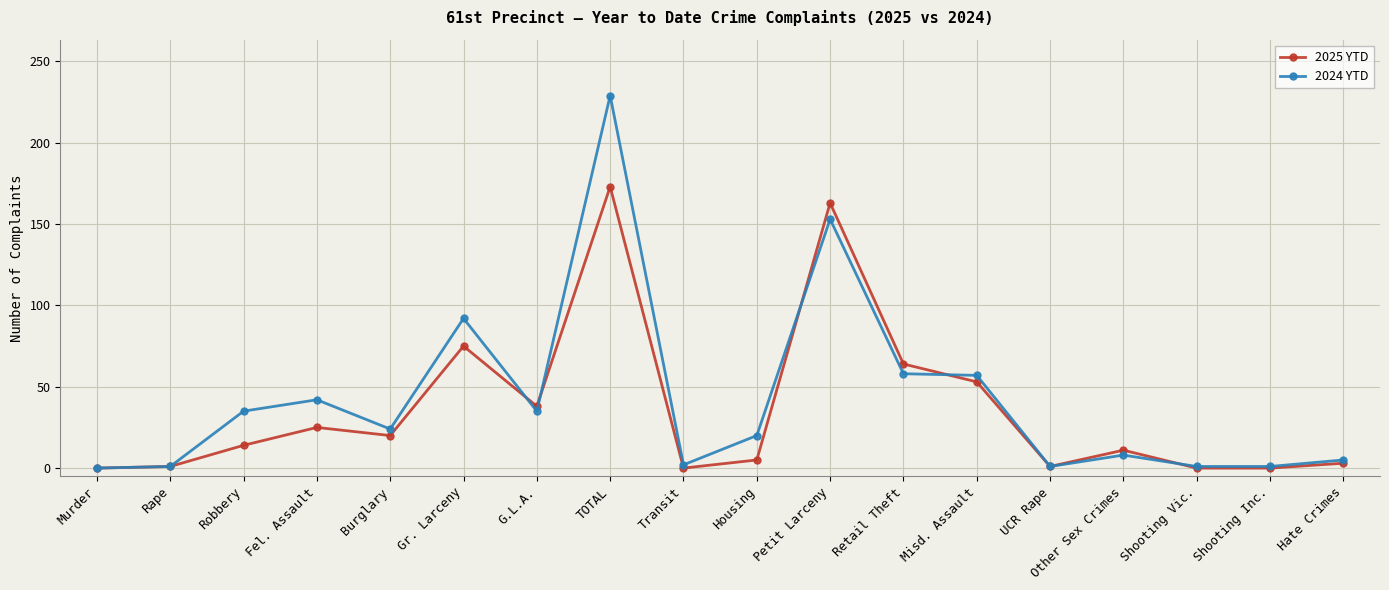

Where does the 2024 YTD series first go above 24?

Robbery